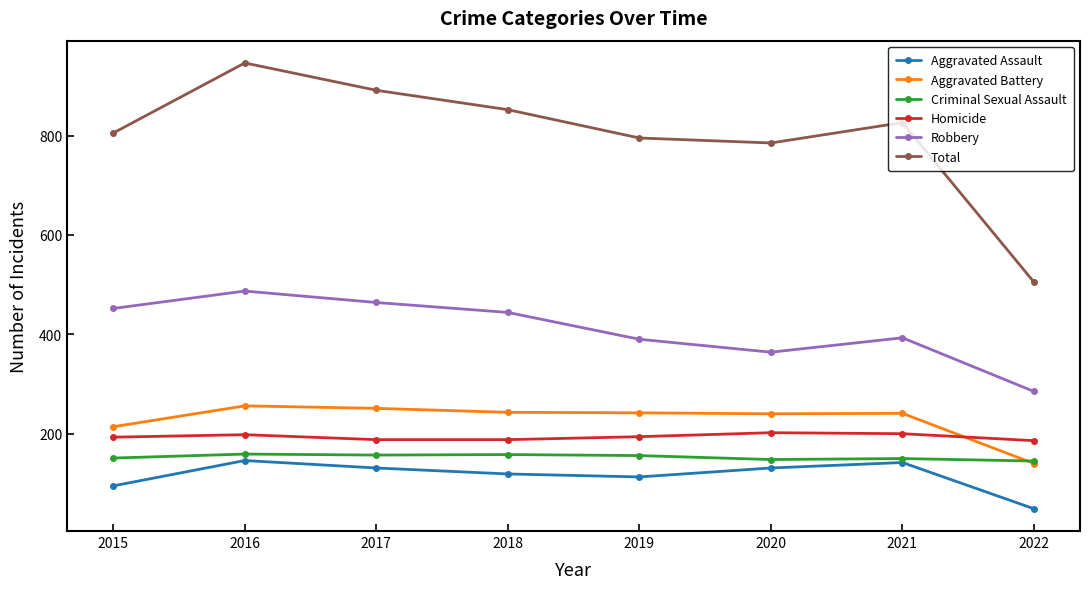

Does the chart have visible grid lines?

No